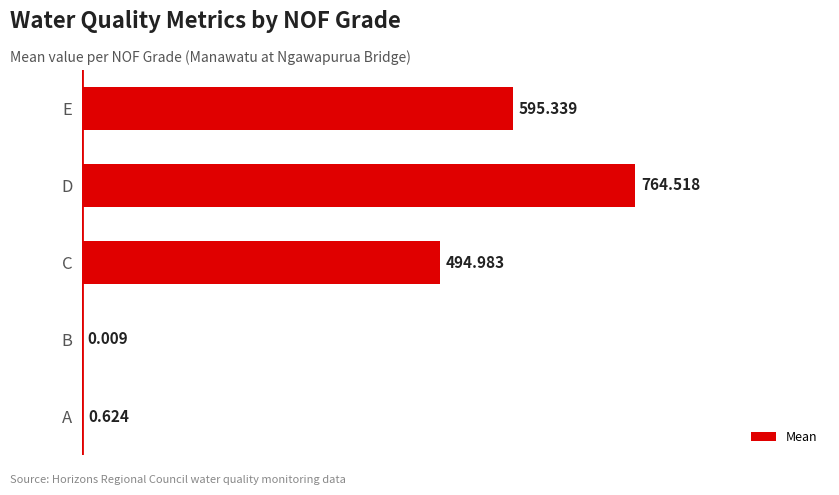

What is the greatest value displayed?

764.5